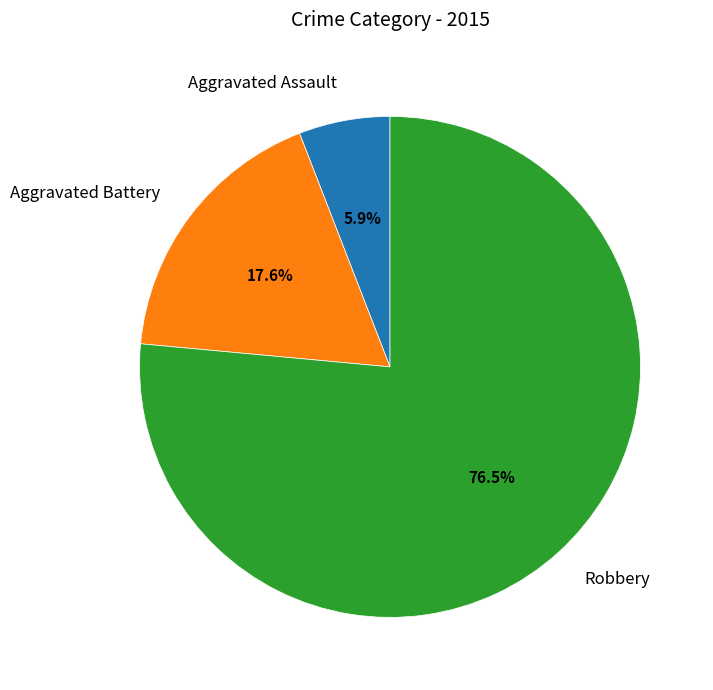

How many segments does this pie chart have?

3